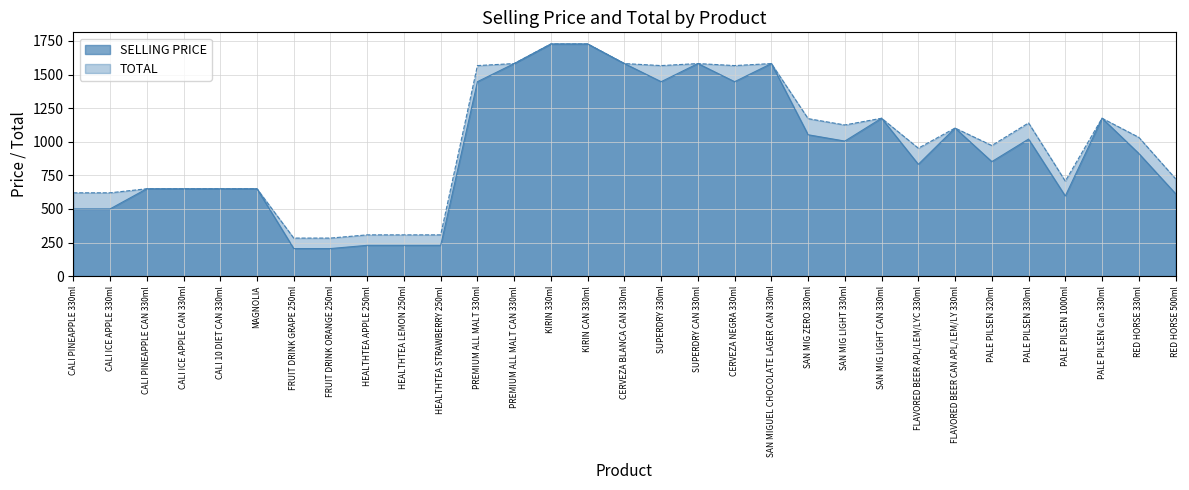

Which has a higher value, CERVEZA NEGRA 330ml or HEALTHTEA LEMON 250ml?

CERVEZA NEGRA 330ml